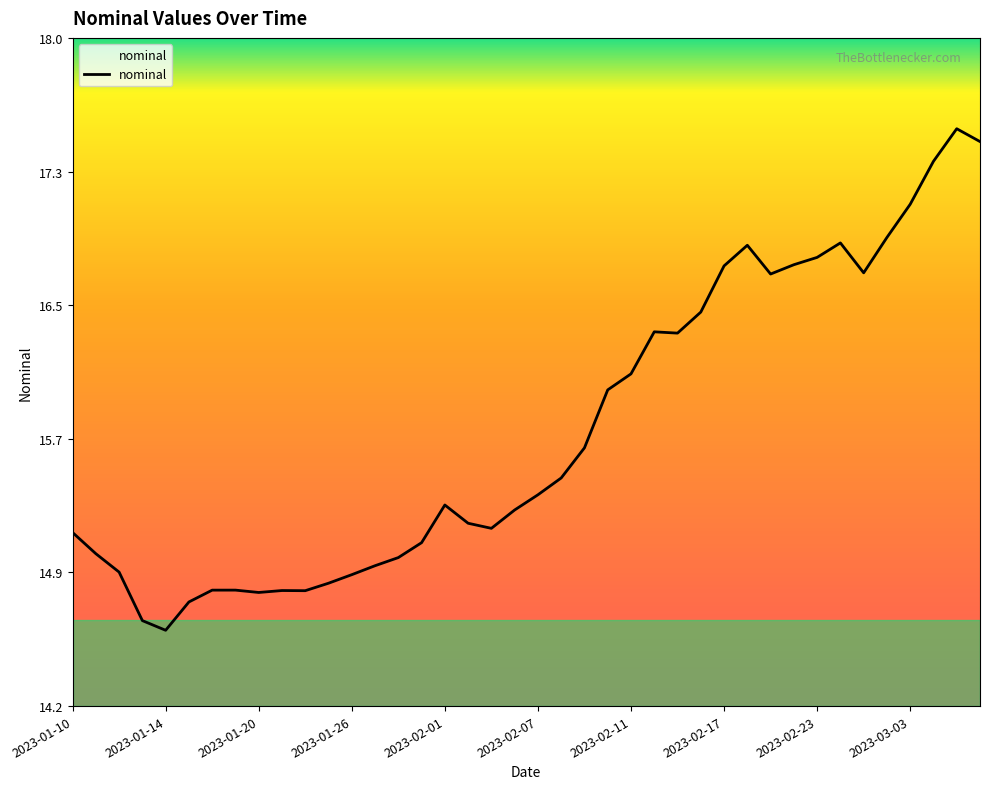

Reading right to left, list all the values displayed in this chart.

17.4	17.5	17.3	17.1	16.9	16.7	16.8	16.8	16.7	16.7	16.8	16.7	16.4	16.3	16.3	16.1	16.0	15.7	15.5	15.4	15.3	15.2	15.2	15.3	15.1	15.0	15.0	14.9	14.9	14.8	14.8	14.8	14.8	14.8	14.8	14.6	14.7	14.9	15.1	15.2